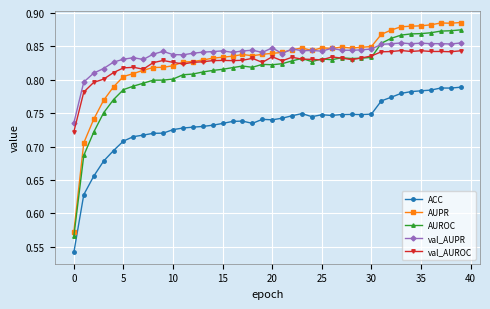

At how many categories does at least one series exceed 0?

40